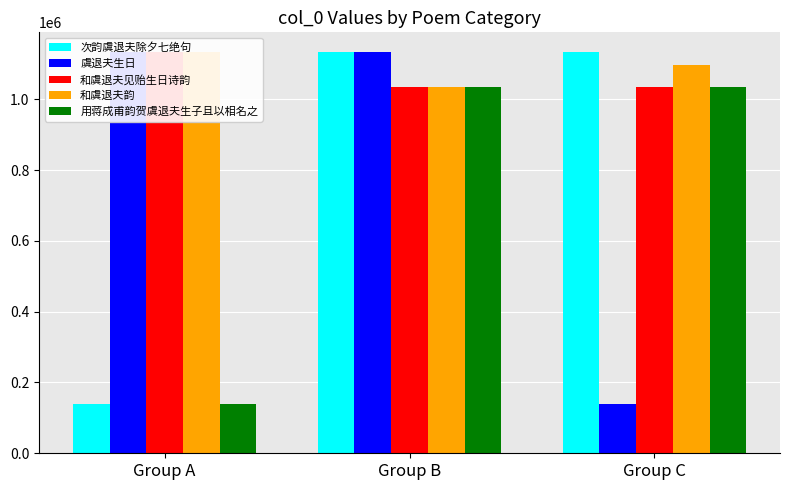

What is the average value of the 和虞退夫韵 series?

1087957